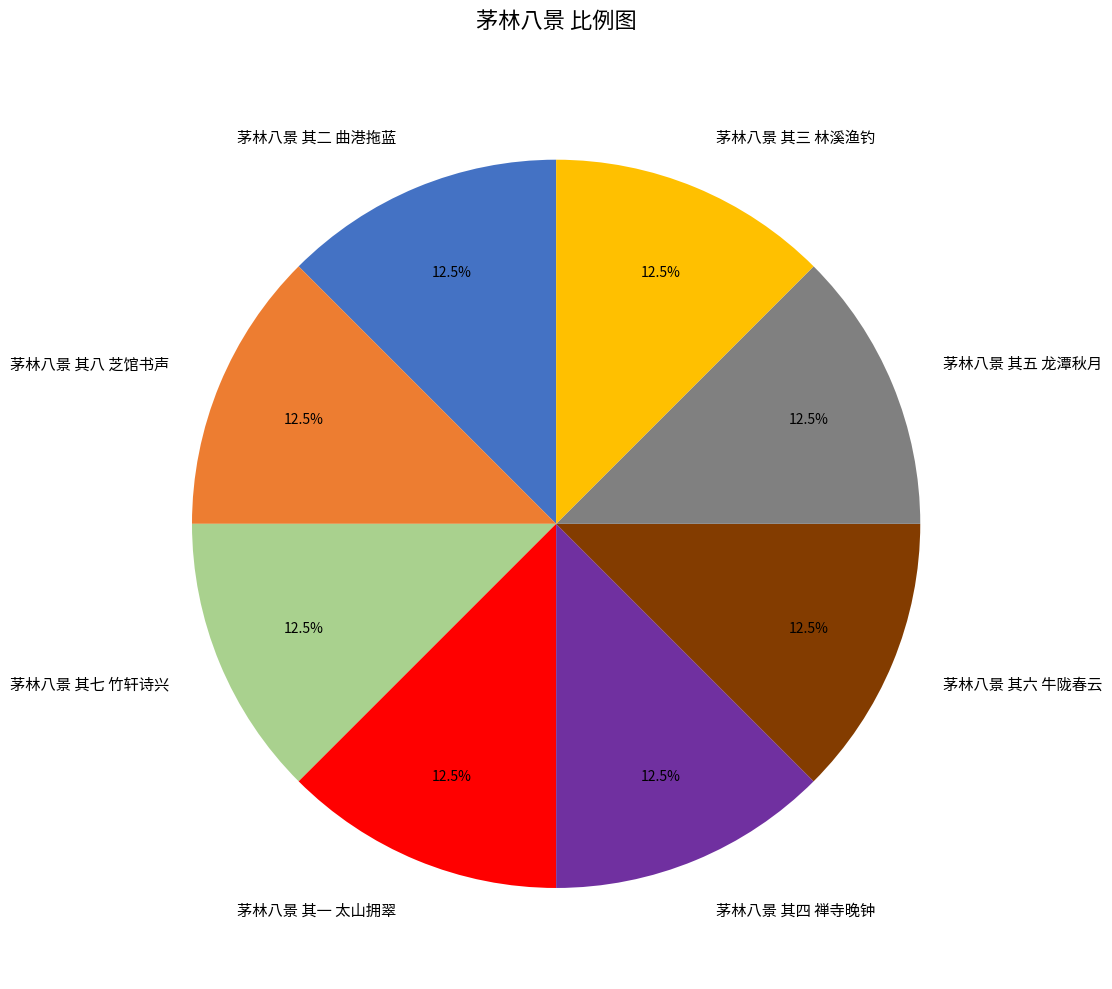

What is the total percentage of 茅林八景 其八 芝馆书声 and 茅林八景 其七 竹轩诗兴?

25.0%